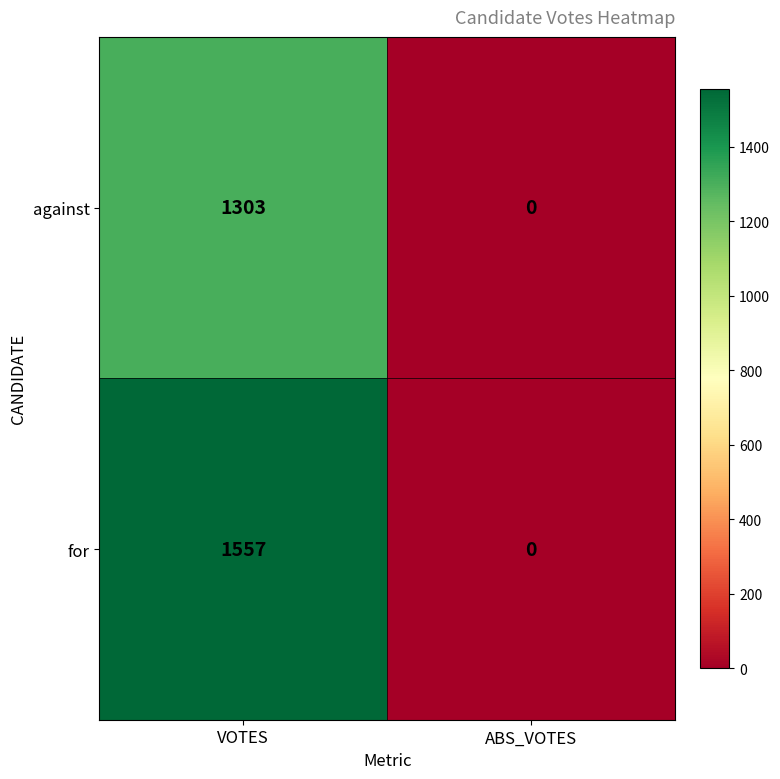

Rank the series by their average value, from highest to lowest.

for, against